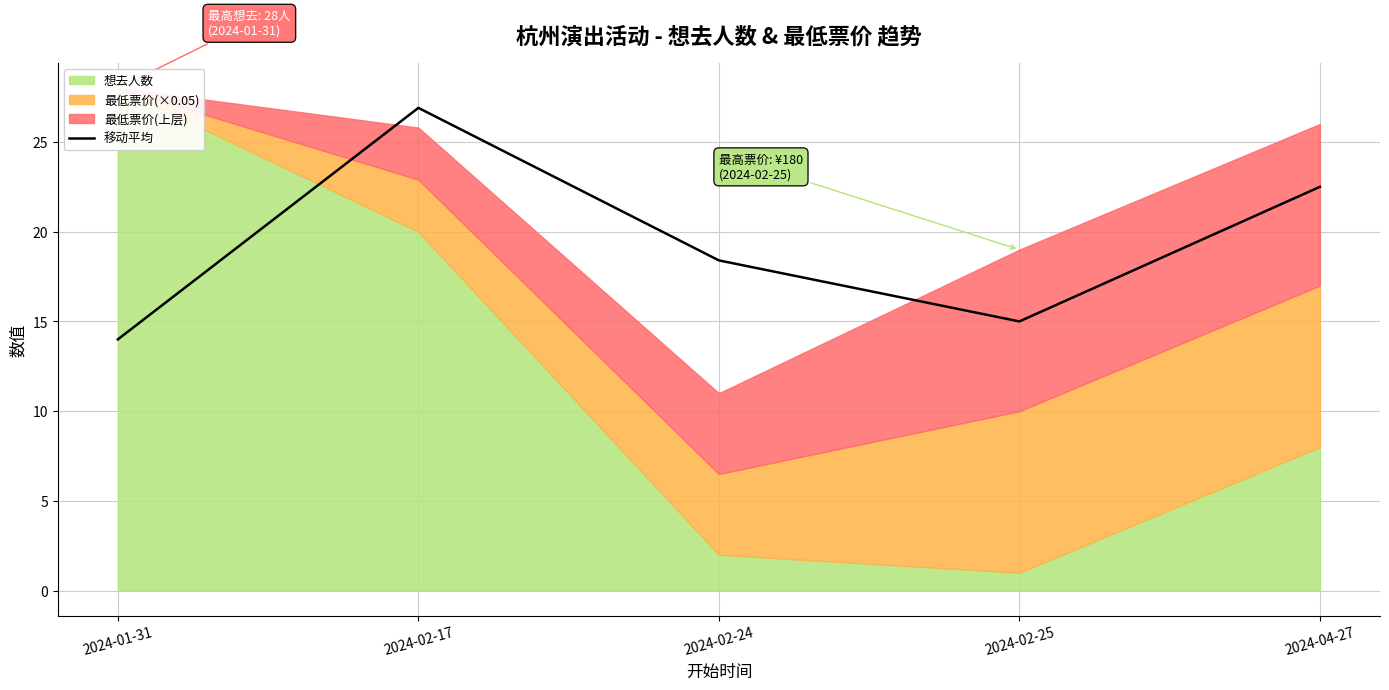

Which category has the highest value in the 移动平均 series?

2024-02-17